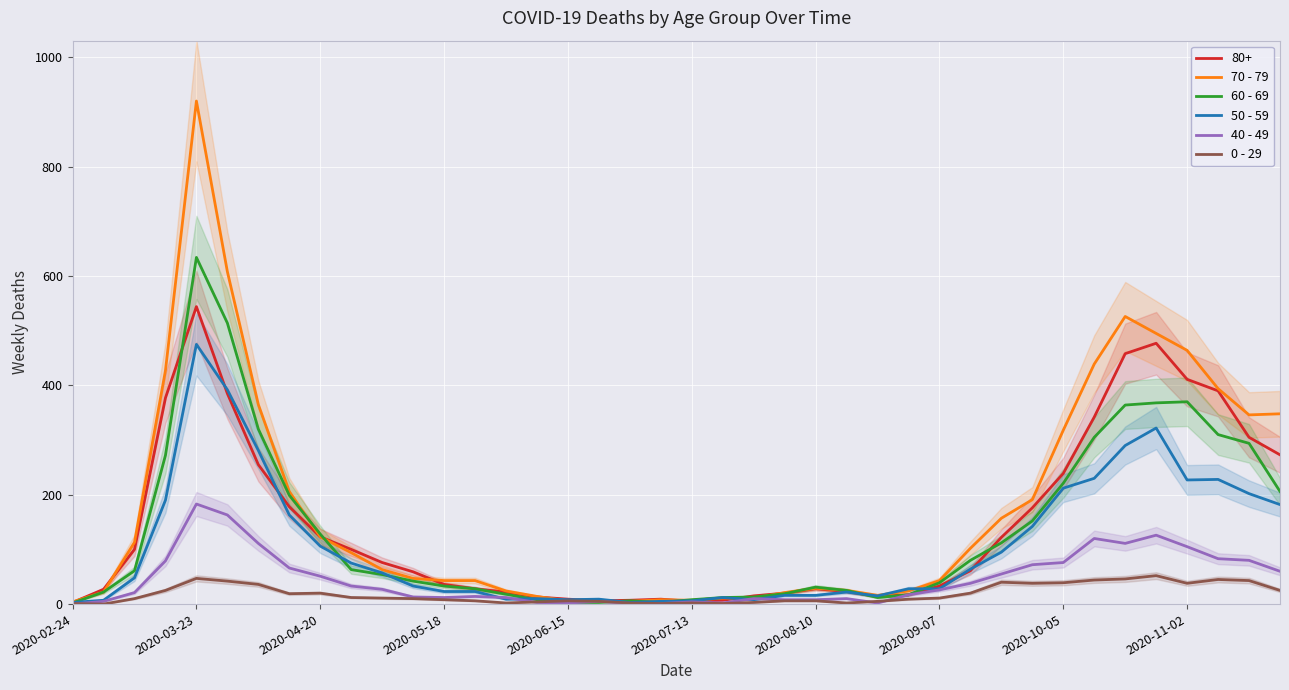

Is this an area chart (filled region under the line)?

No